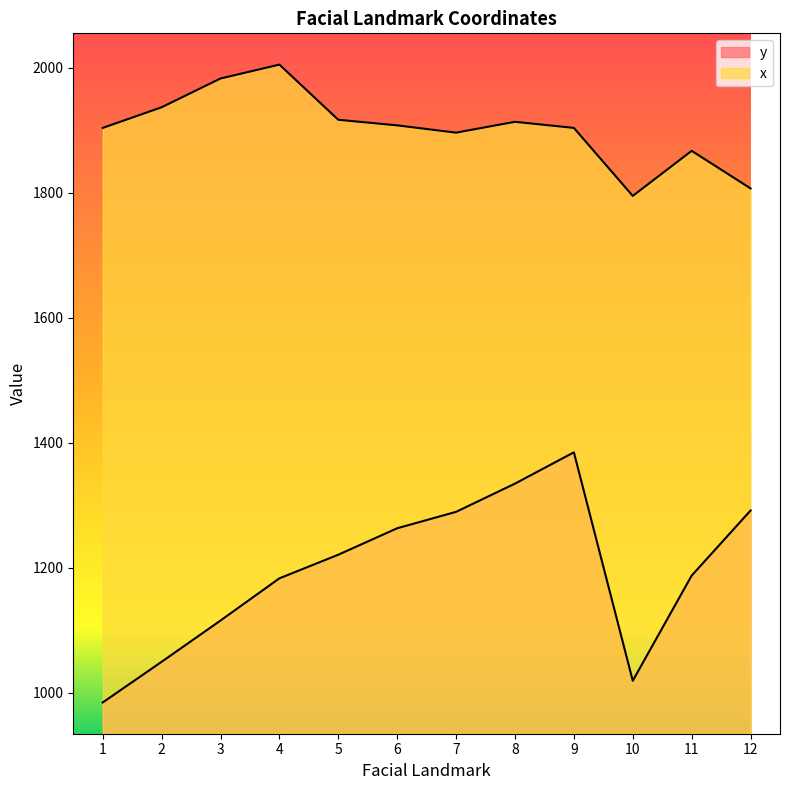

At which category is the sum across all series the highest?

9